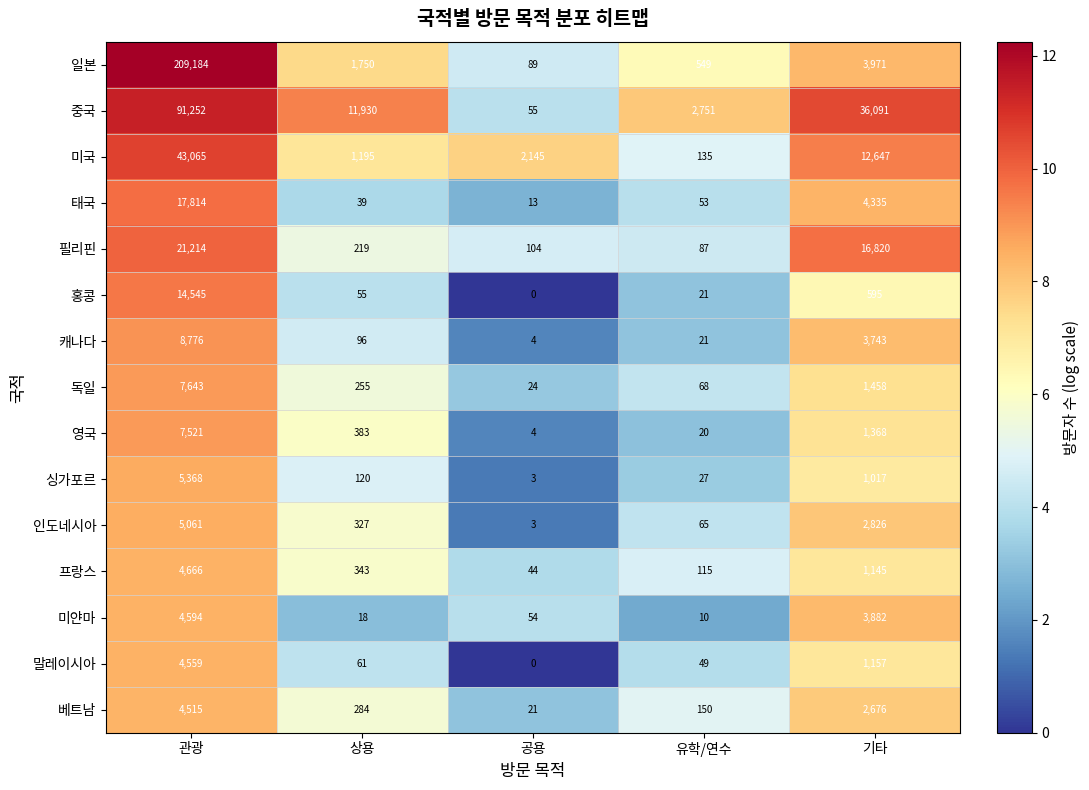

What is the total value across all series at 공용?

2563